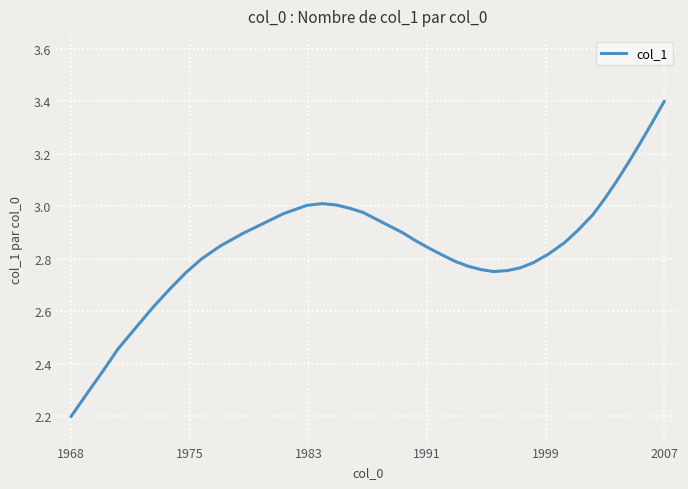

What is the smallest value displayed?

2.2